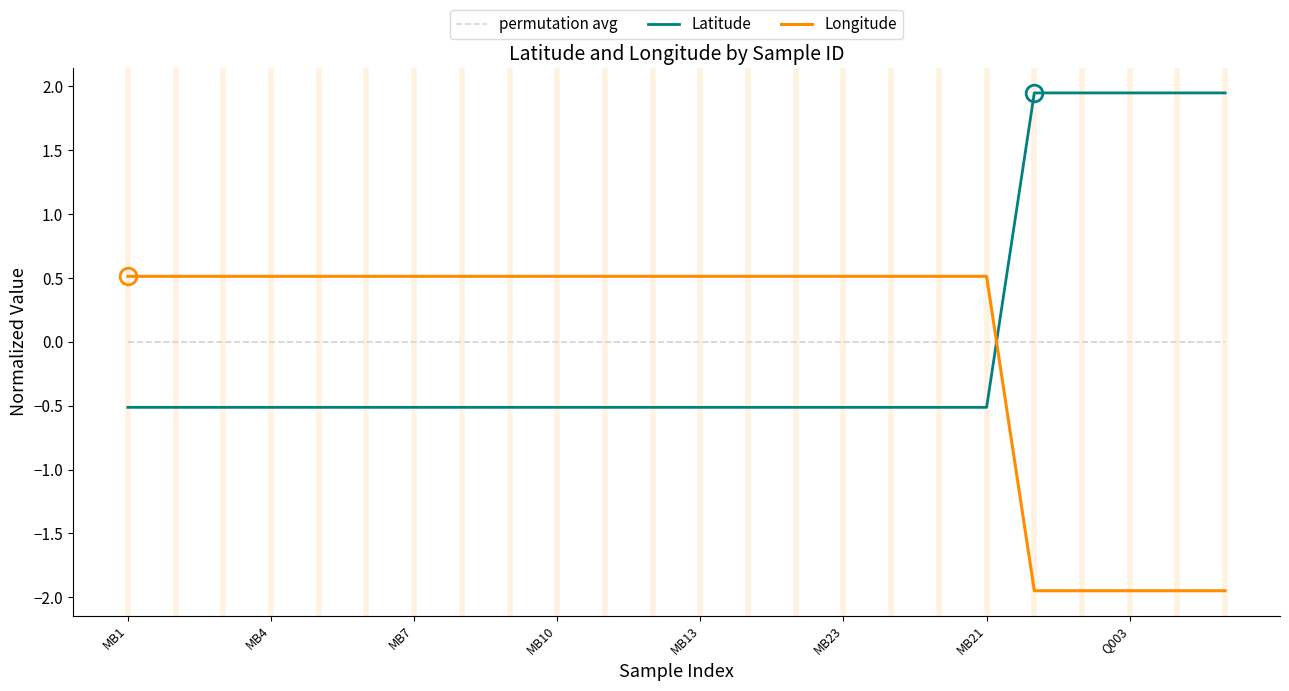

What are all the series names shown in the legend?

permutation avg, Latitude, Longitude